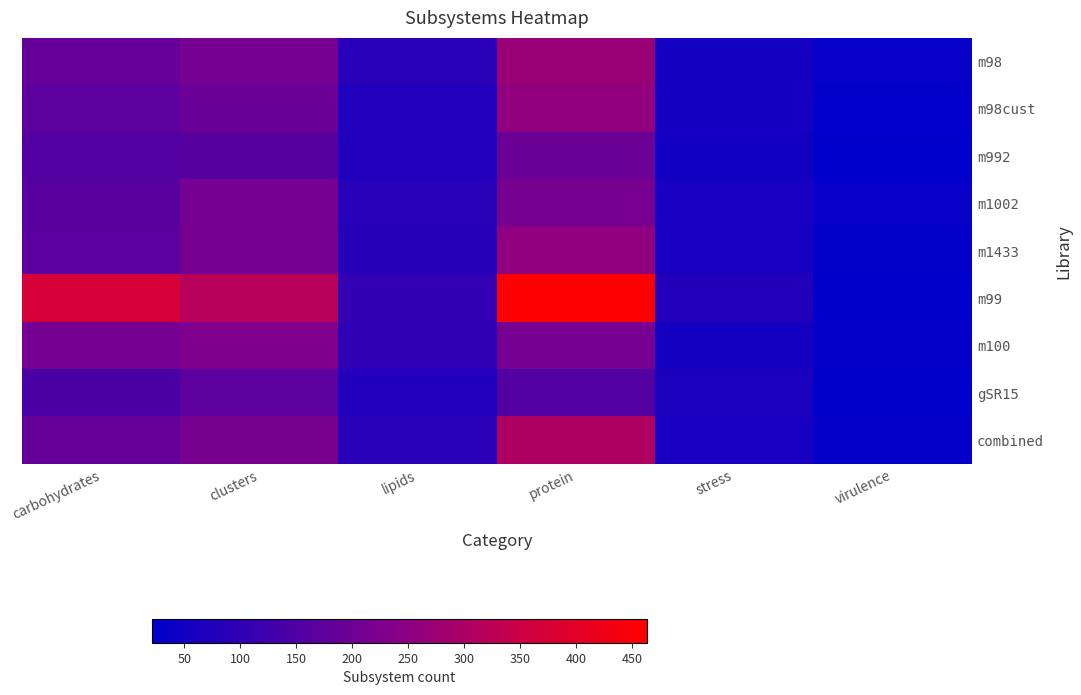

At protein, list the series in order from smallest to largest.

gSR15, m992, m100, m1002, m1433, m98cust, m98, combined, m99